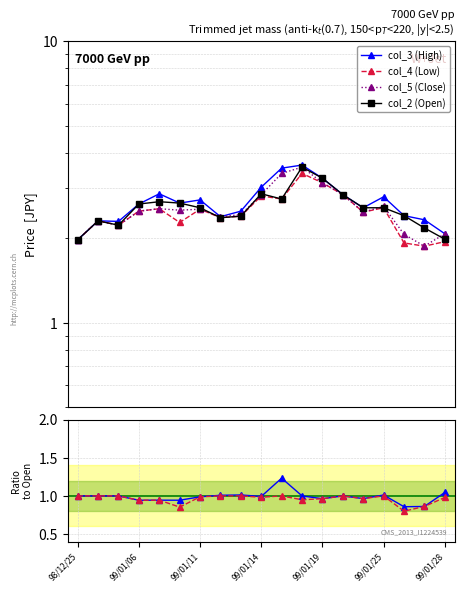

Does the chart display data point markers on the line(s)?

Yes